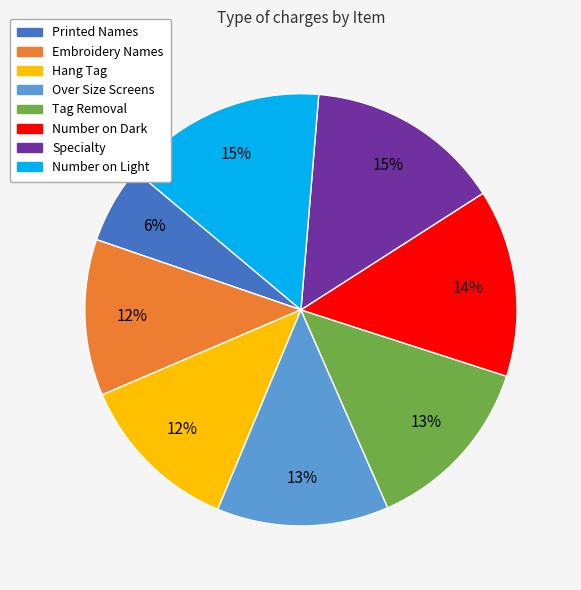

To the nearest percent, what percentage of the pie is Tag Removal?

13%